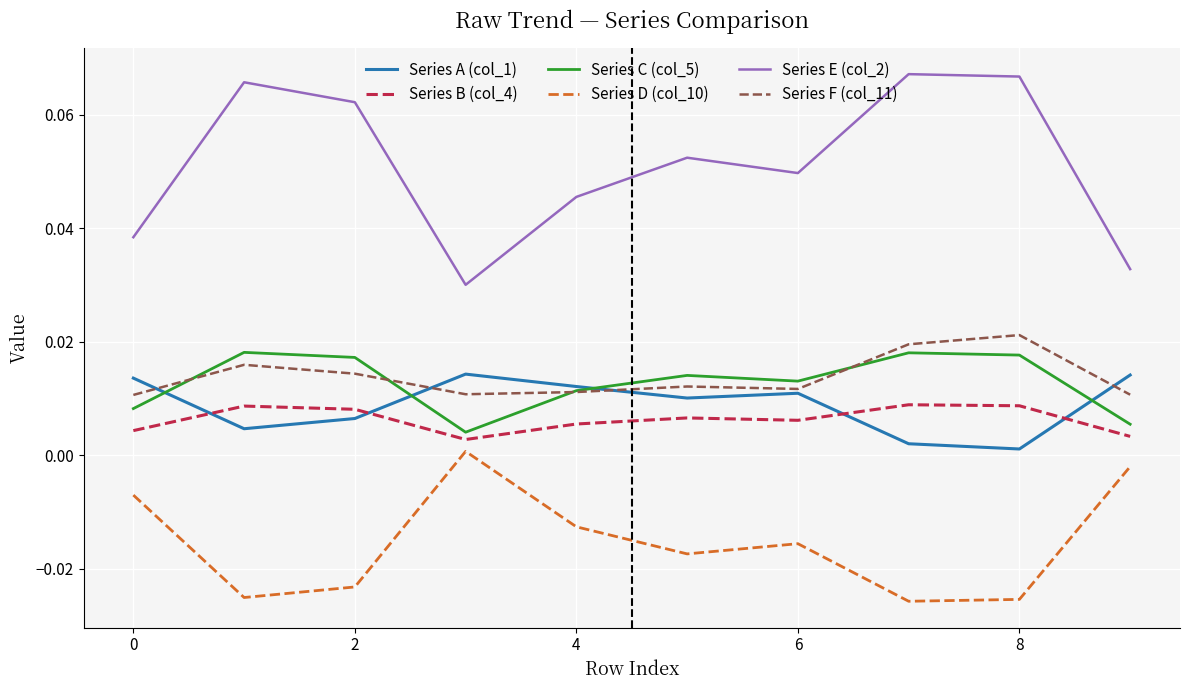

Which series has the largest total across all categories?

Series E (col_2)